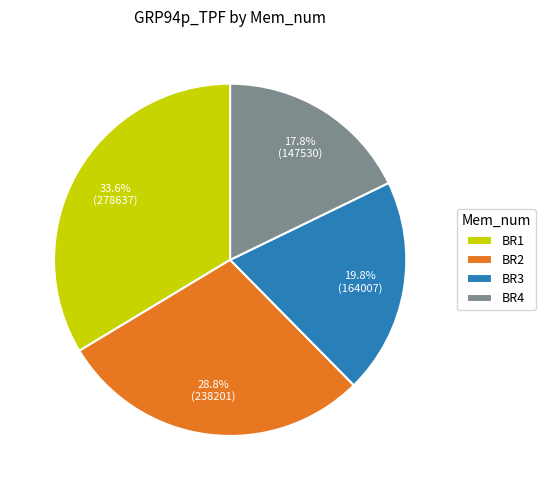

Rank the categories by value from lowest to highest.

BR4, BR3, BR2, BR1